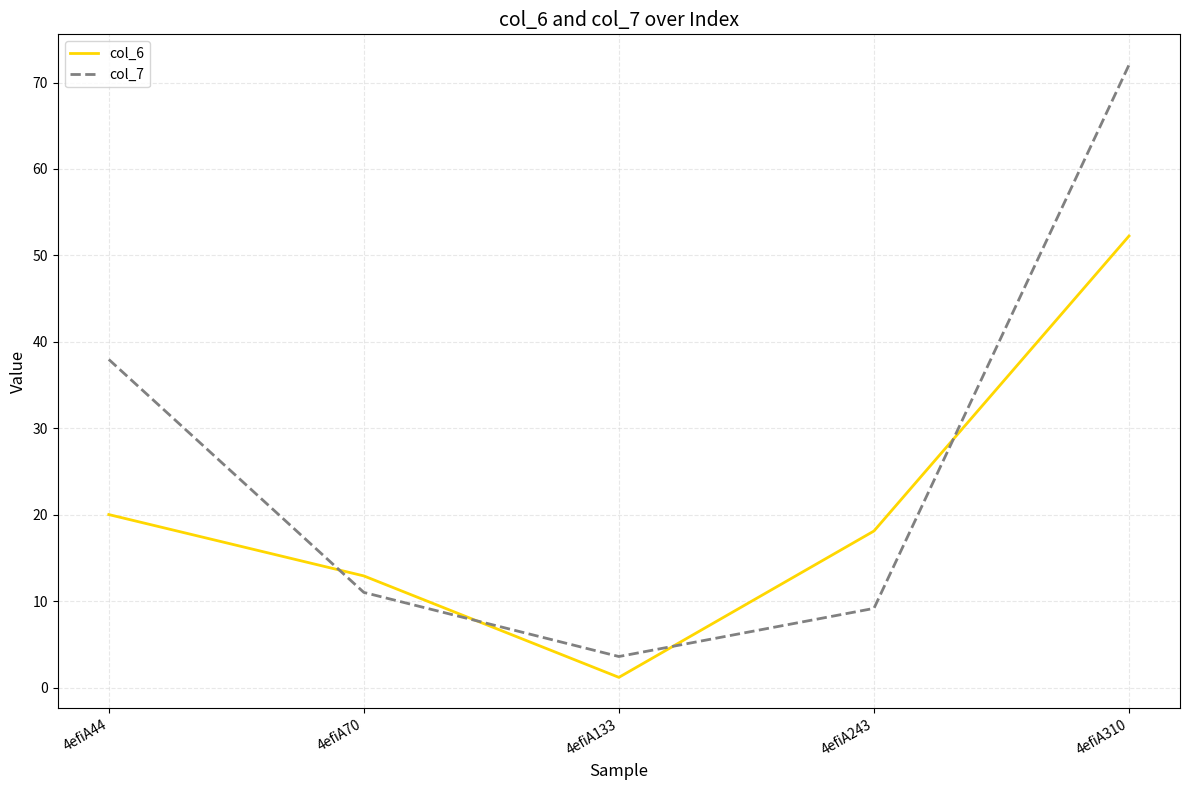

Is this an area chart (filled region under the line)?

No